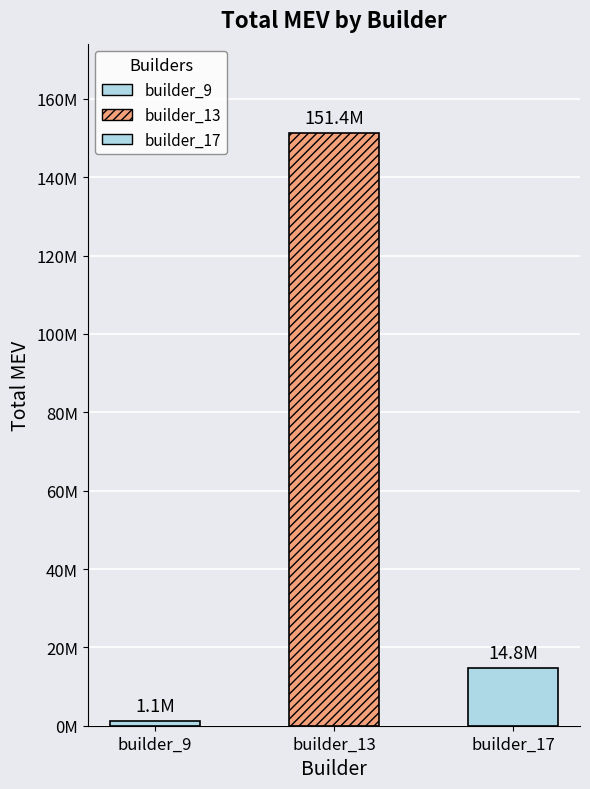

Read the value at builder_9, to the nearest 100.

1118600